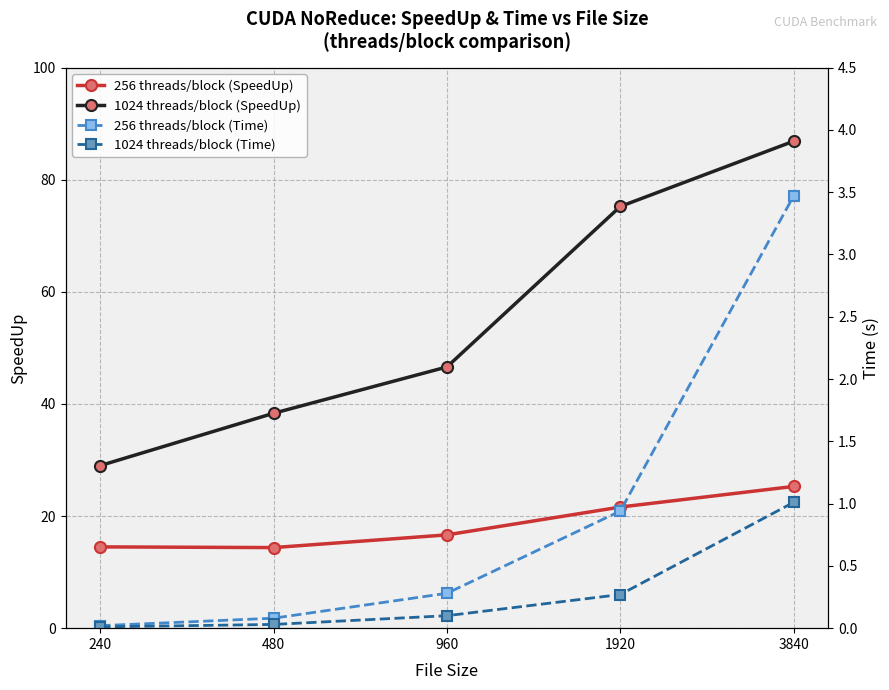

Which series has the largest range (max minus min)?

1024 threads/block (SpeedUp)